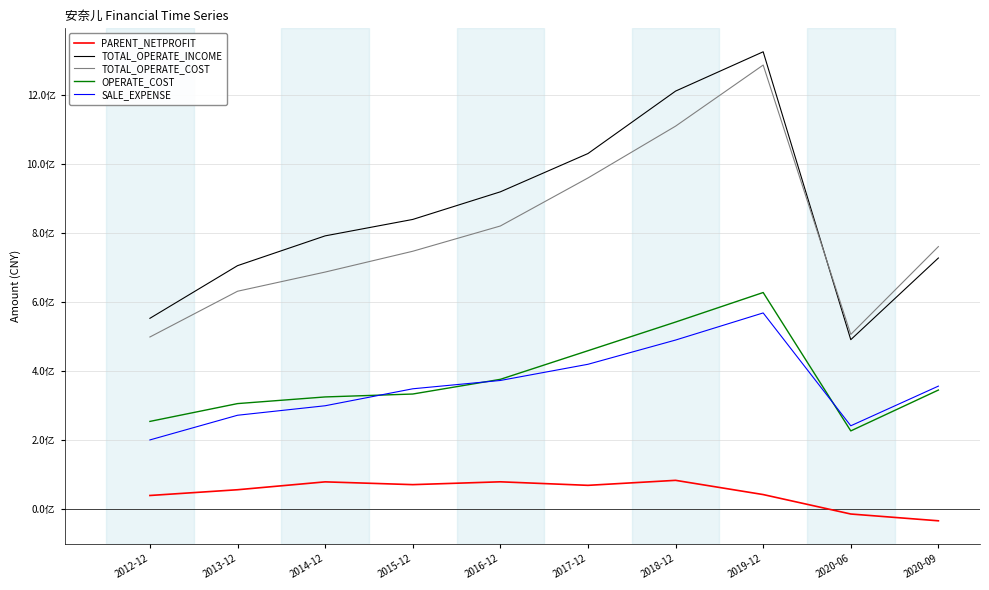

The value of OPERATE_COST at 2019-12 is 891100769.2. True or false?

False